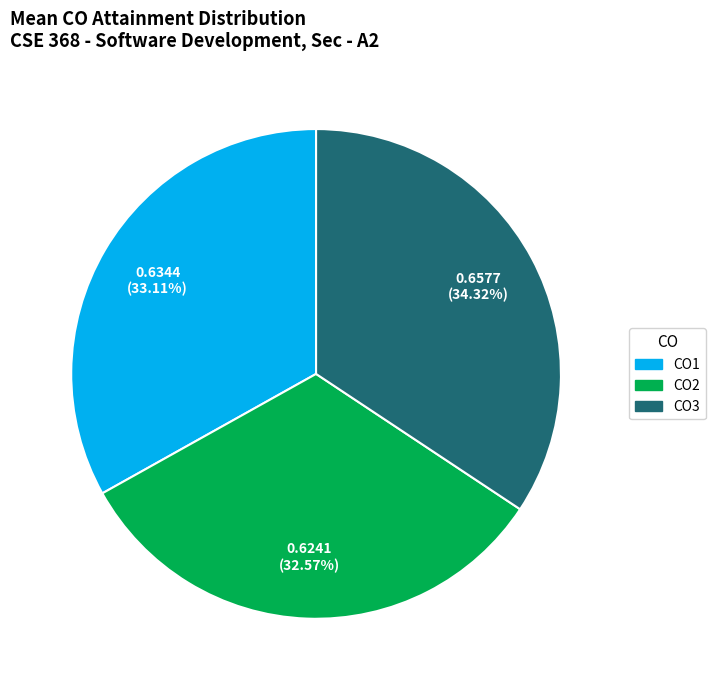

Rank the categories by value from lowest to highest.

CO2, CO1, CO3